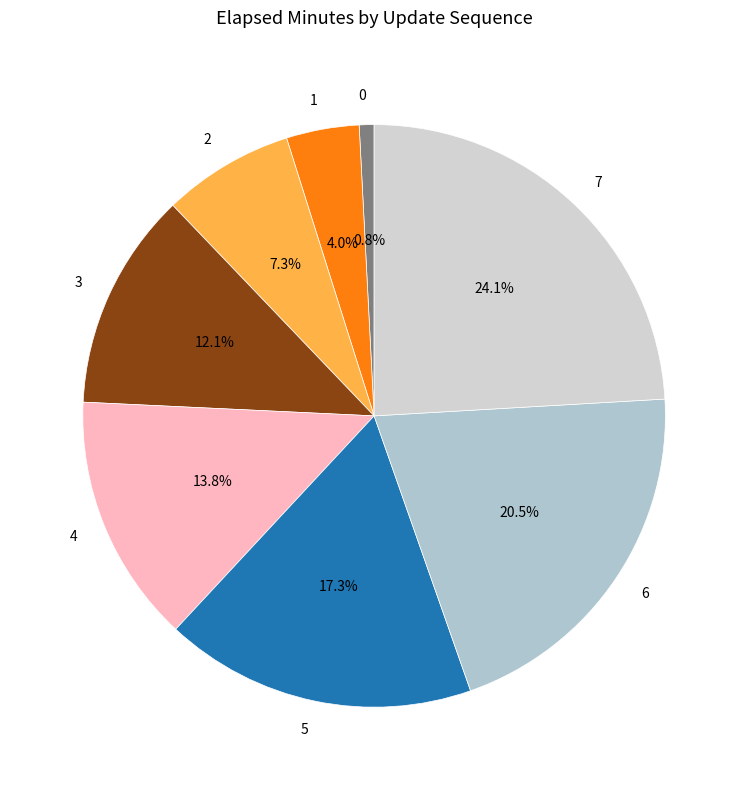

Count the number of slices in the pie.

8